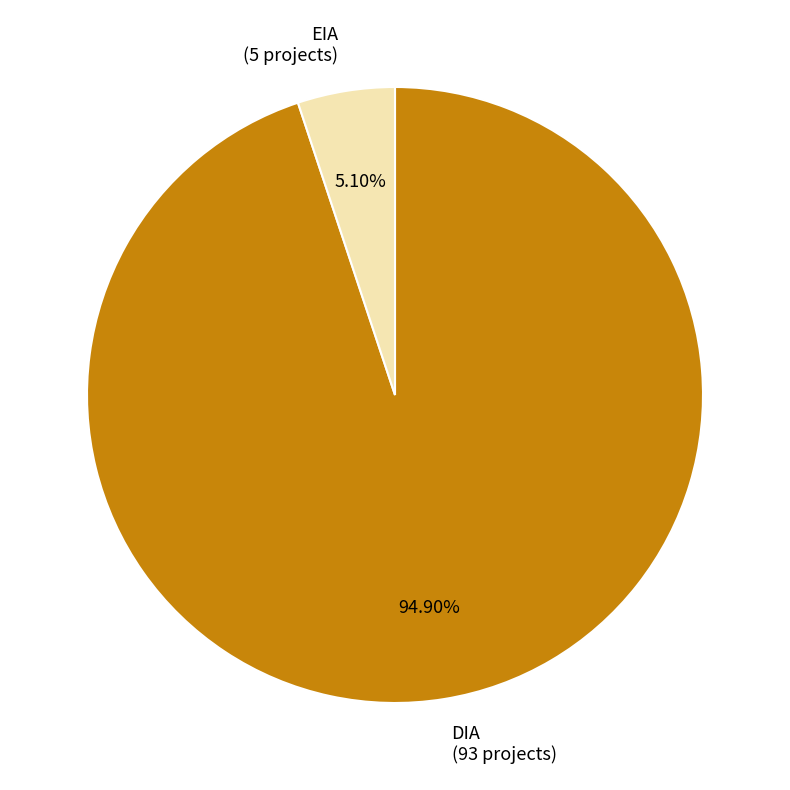

What percentage is the DIA slice, to the nearest percent?

95%